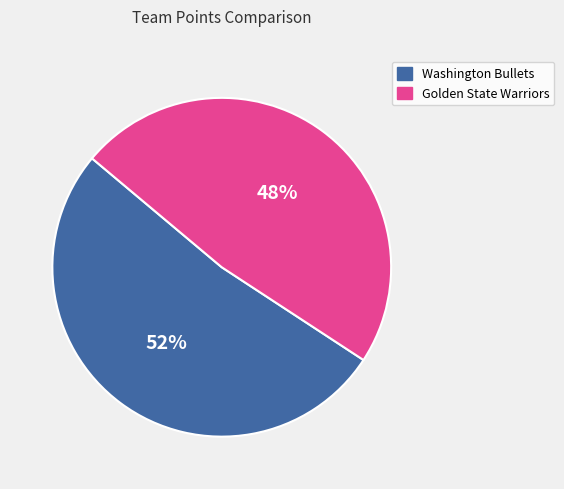

To the nearest percent, what is the combined percentage of Washington Bullets and Golden State Warriors?

100%